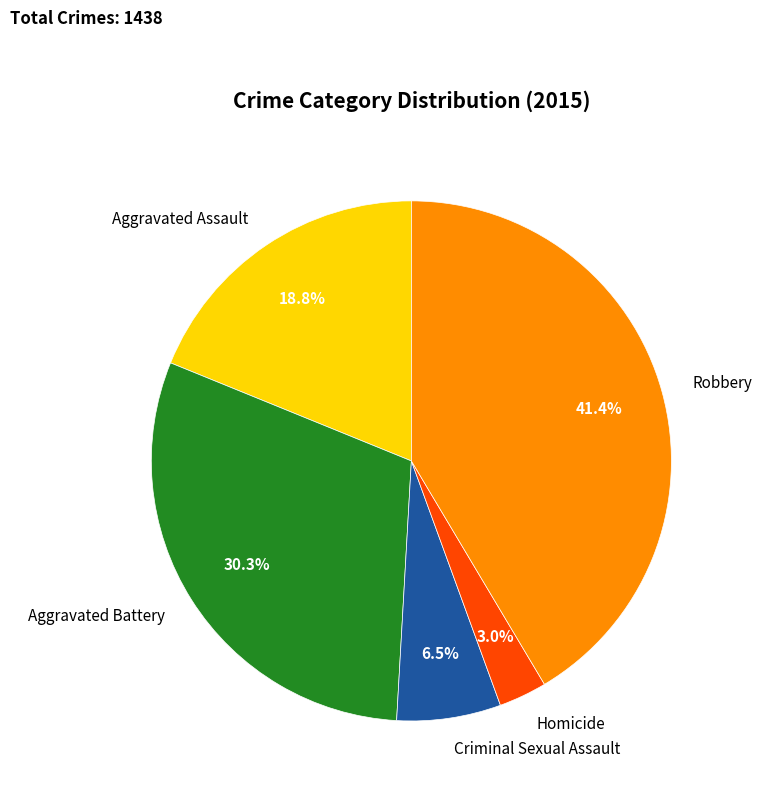

Is there any slice that represents more than half of the pie?

No